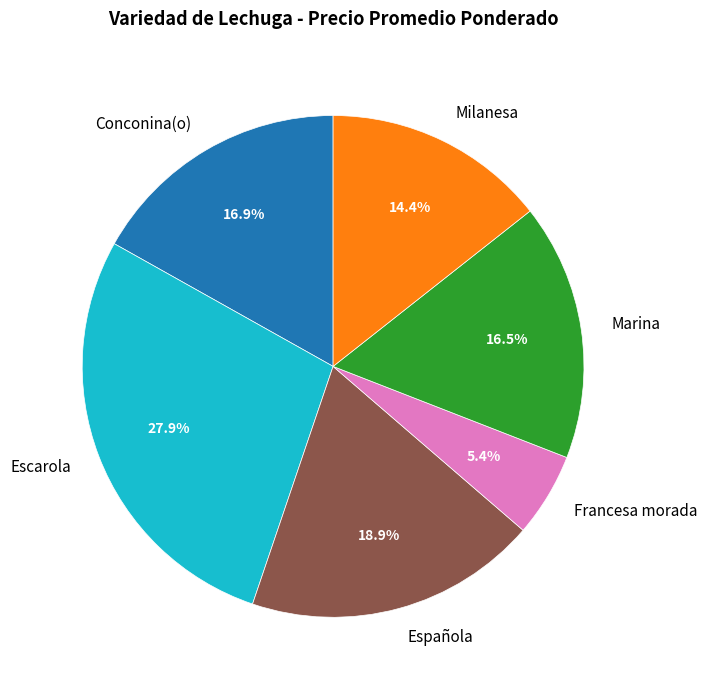

What is the largest slice in the pie chart?

Escarola